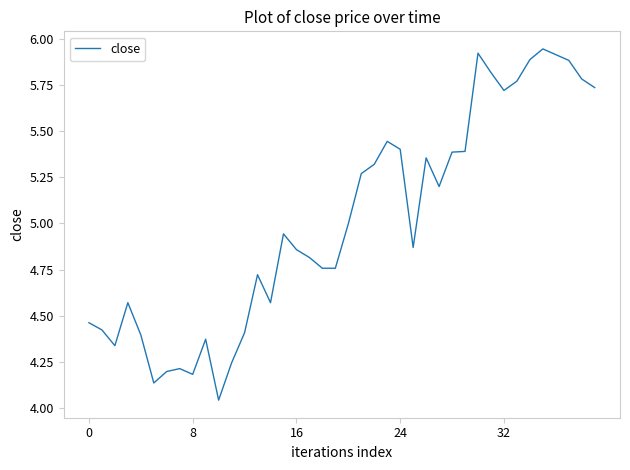

What is the difference between the maximum and minimum values?

1.9